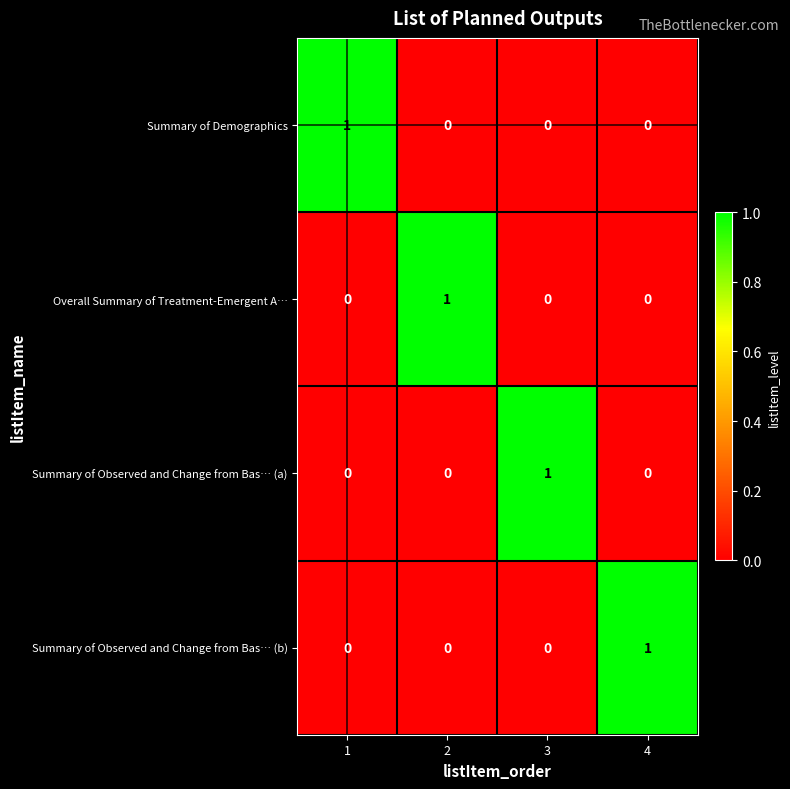

Reading left to right, what are all the values shown in this chart?

Summary of Demographics: 1	0	0	0
Overall Summary of Treatment-Emergent A…: 0	1	0	0
Summary of Observed and Change from Bas… (a): 0	0	1	0
Summary of Observed and Change from Bas… (b): 0	0	0	1